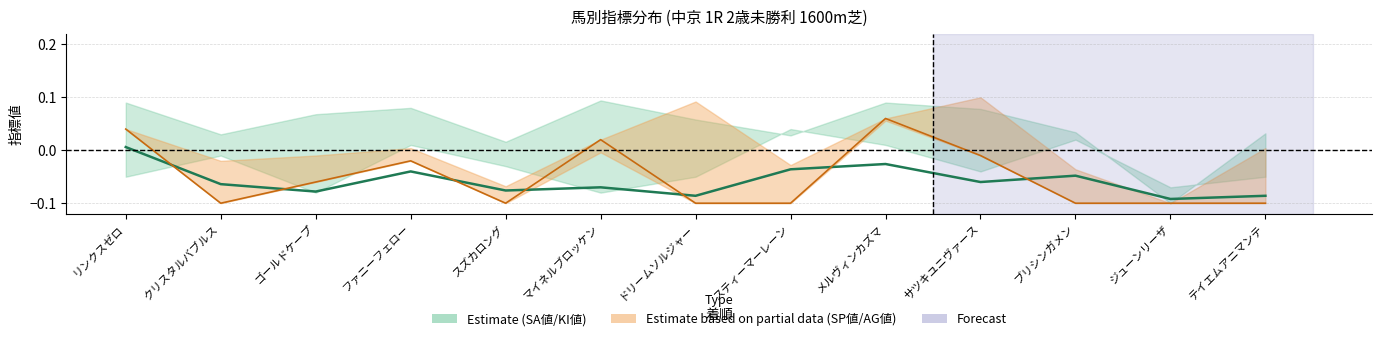

Which category has the lowest value across all series?

クリスタルバブルス